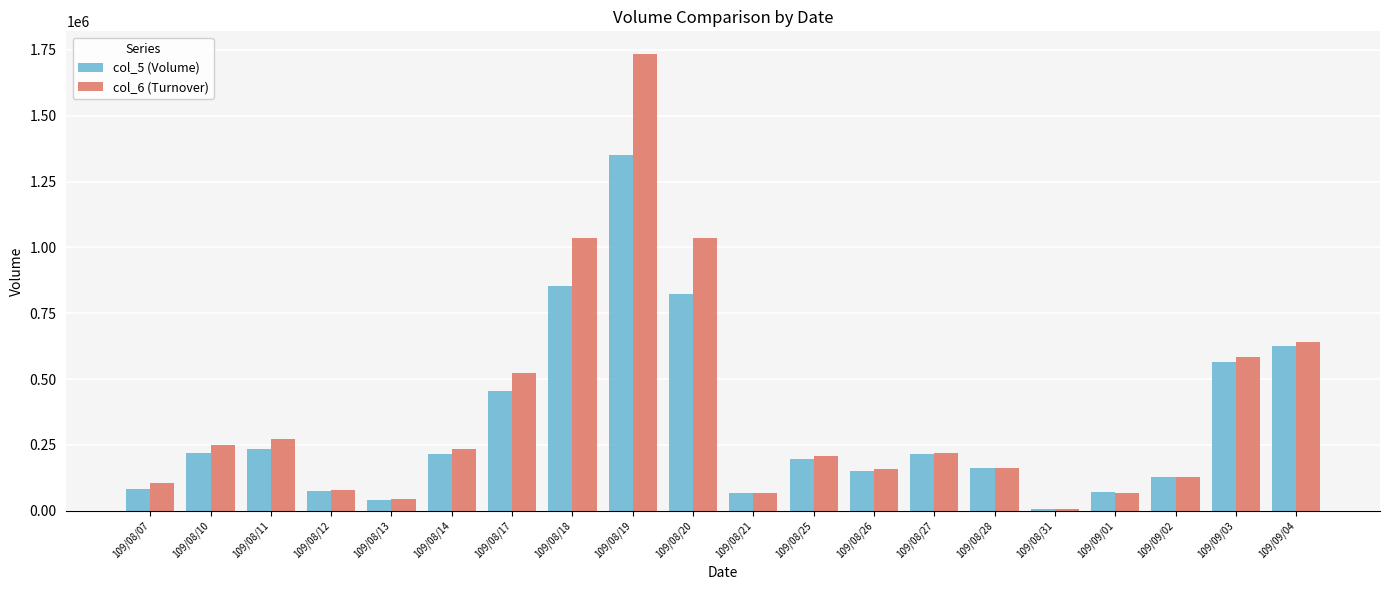

Which label corresponds to the smallest value in the chart?

109/08/31